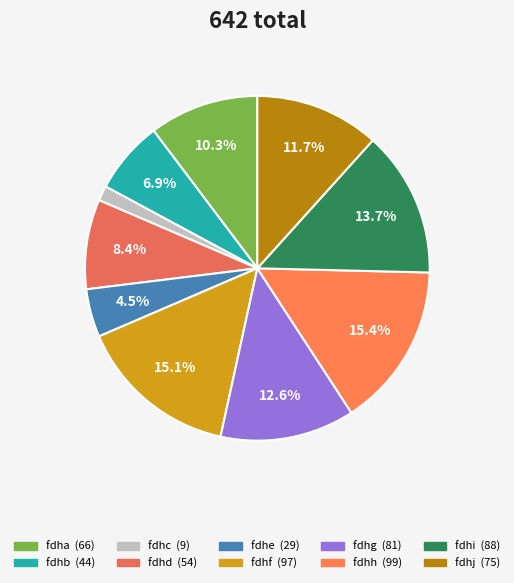

How many segments does this pie chart have?

10